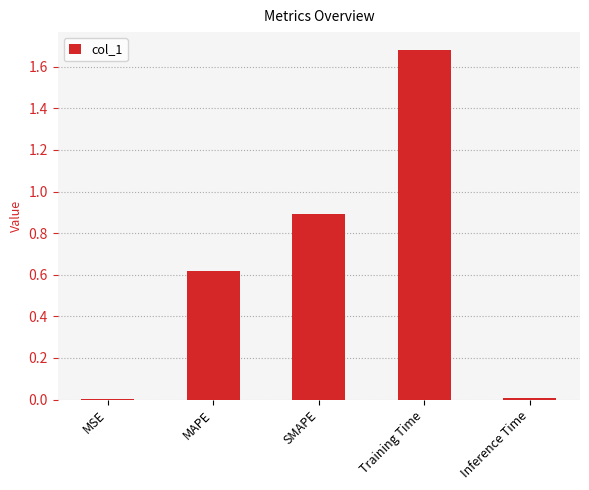

What is the sum of all values?

3.2